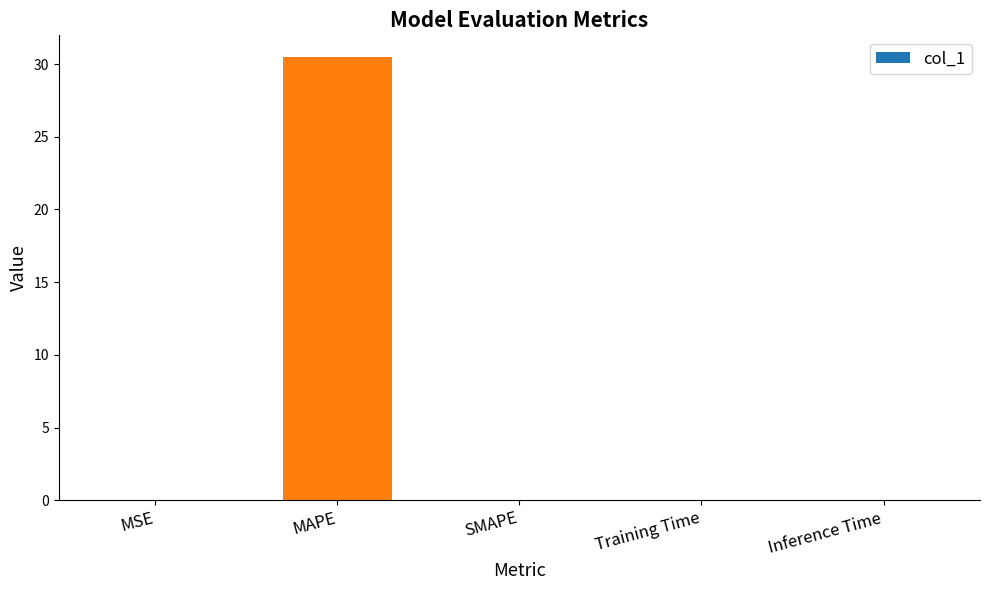

What is the change in value from MAPE to SMAPE?

-30.5